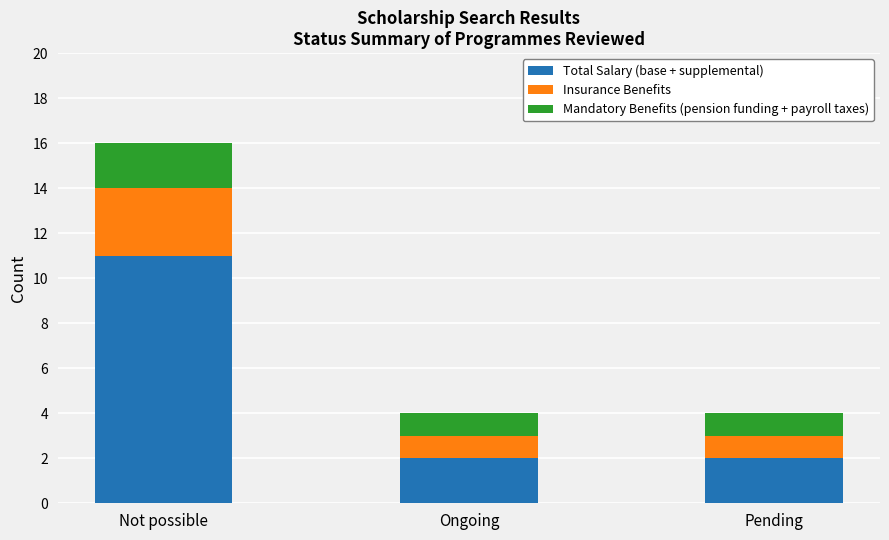

What is the total value across all series at Not possible?

16